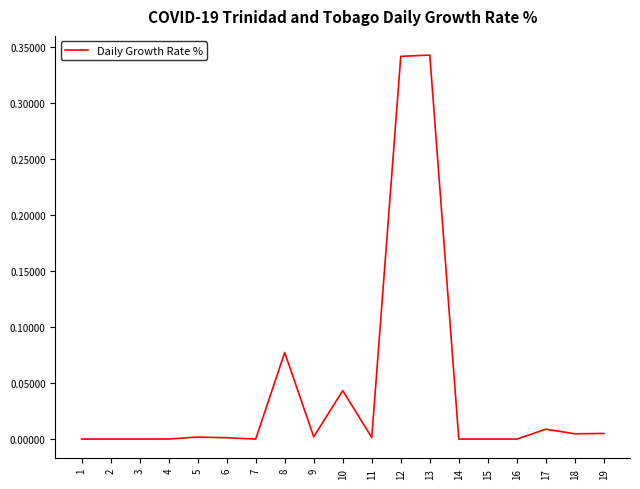

True or false: the data shows 0.2 at 14.

False